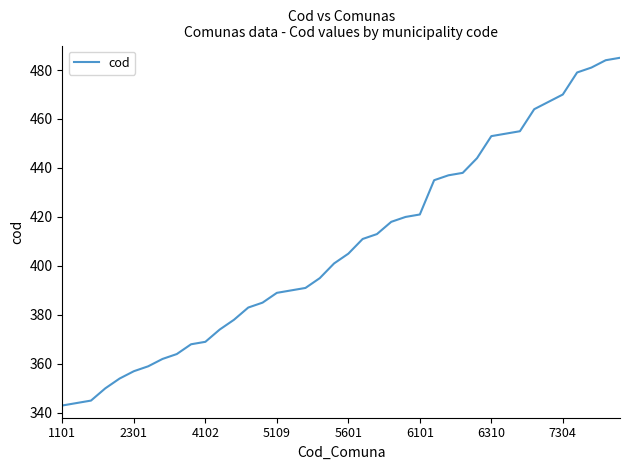

What is the minimum value shown in the chart?

343